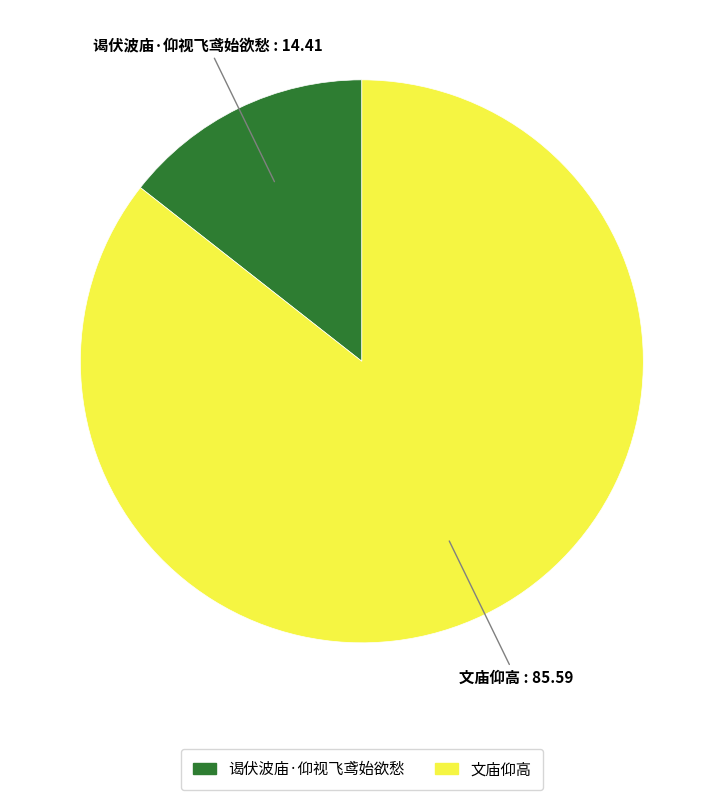

Which slice is the smallest?

谒伏波庙·仰视飞鸢始欲愁